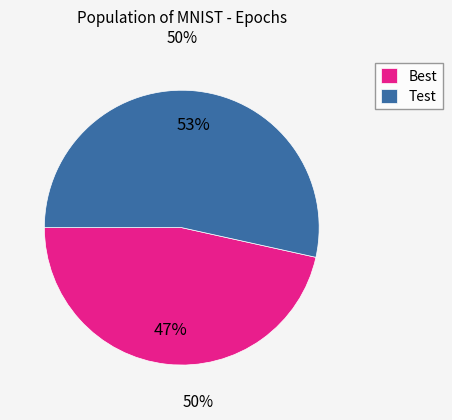

Which slice is the smallest?

Best